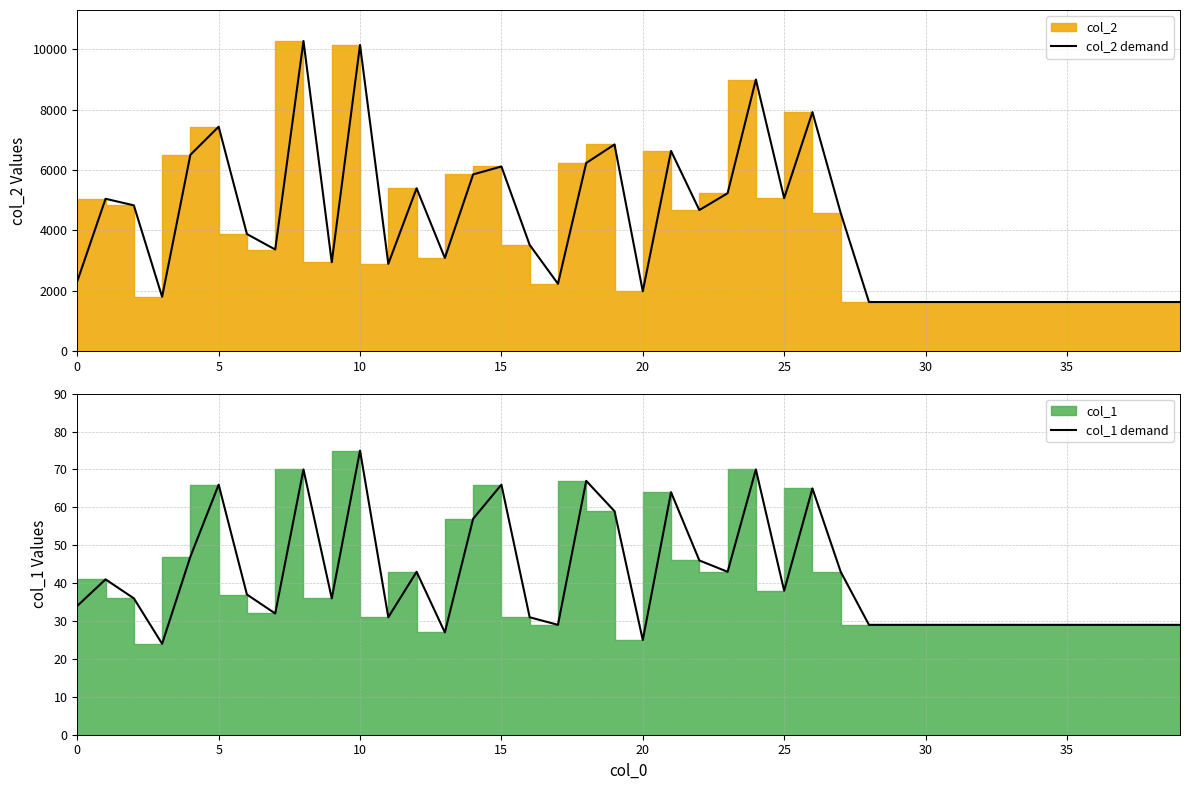

Reading right to left, extract all data points from this chart.

col_2 demand: 1624	1624	1624	1624	1624	1624	1624	1624	1624	1624	1624	1624	4575	7920	5068	9001	5231	4673	6633	1979	6848	6235	2229	3517	6118	5855	3085	5396	2890	10147	2945	10279	3365	3878	7437	6505	1797	4830	5047	2312
col_1 demand: 29	29	29	29	29	29	29	29	29	29	29	29	43	65	38	70	43	46	64	25	59	67	29	31	66	57	27	43	31	75	36	70	32	37	66	47	24	36	41	34